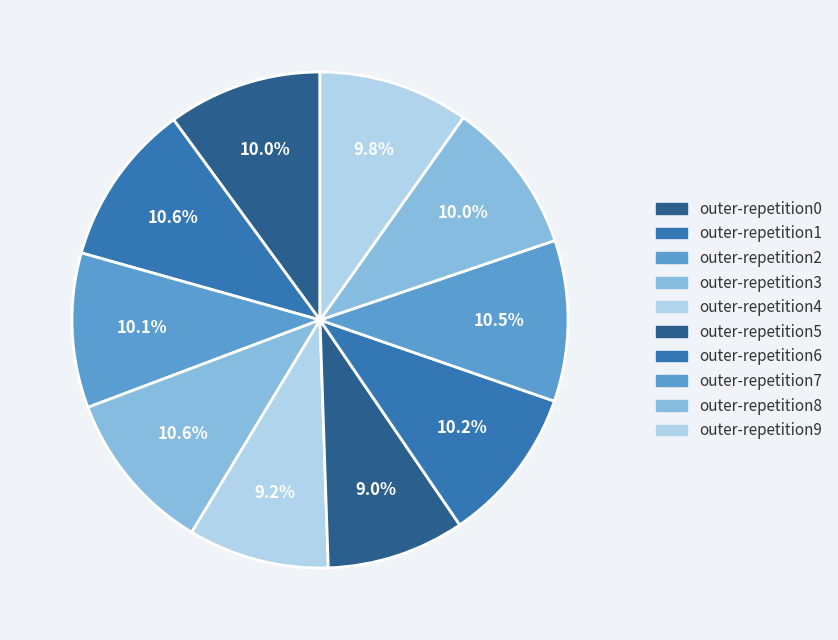

To the nearest percent, what is the difference between the largest and smallest slice percentages?

2%